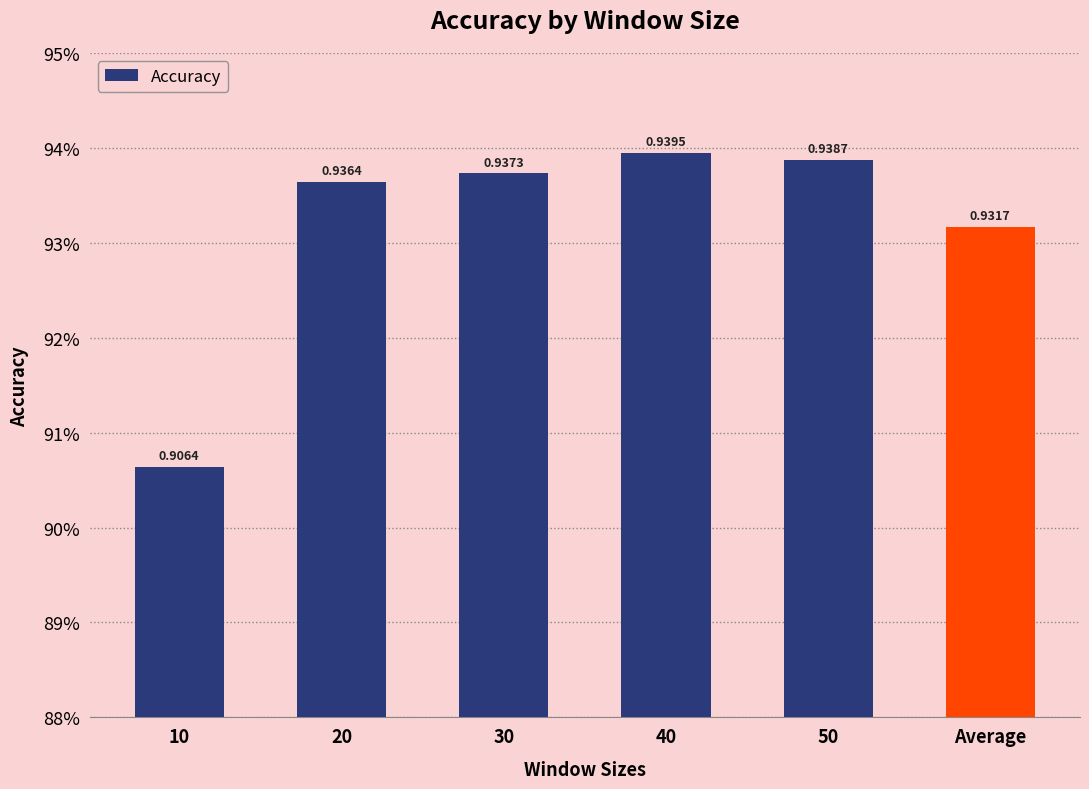

What is the value of the 4th bar from the left?

0.9